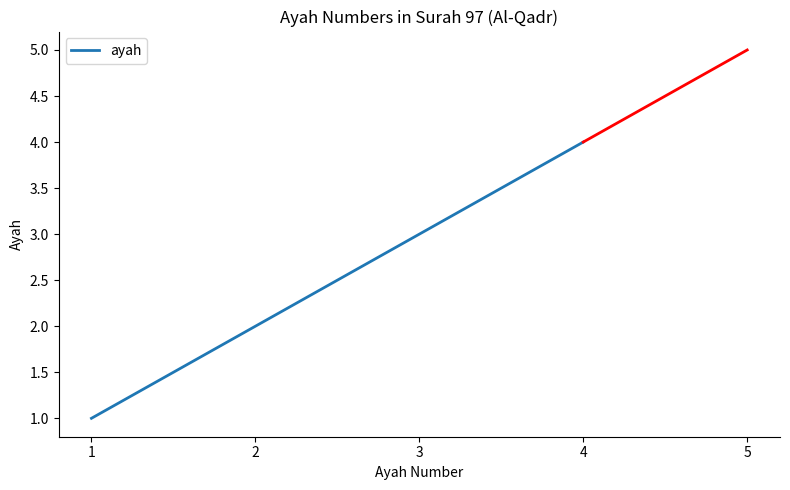

Reading left to right, transcribe all the data shown in this chart.

1=1	2=2	3=3	4=4